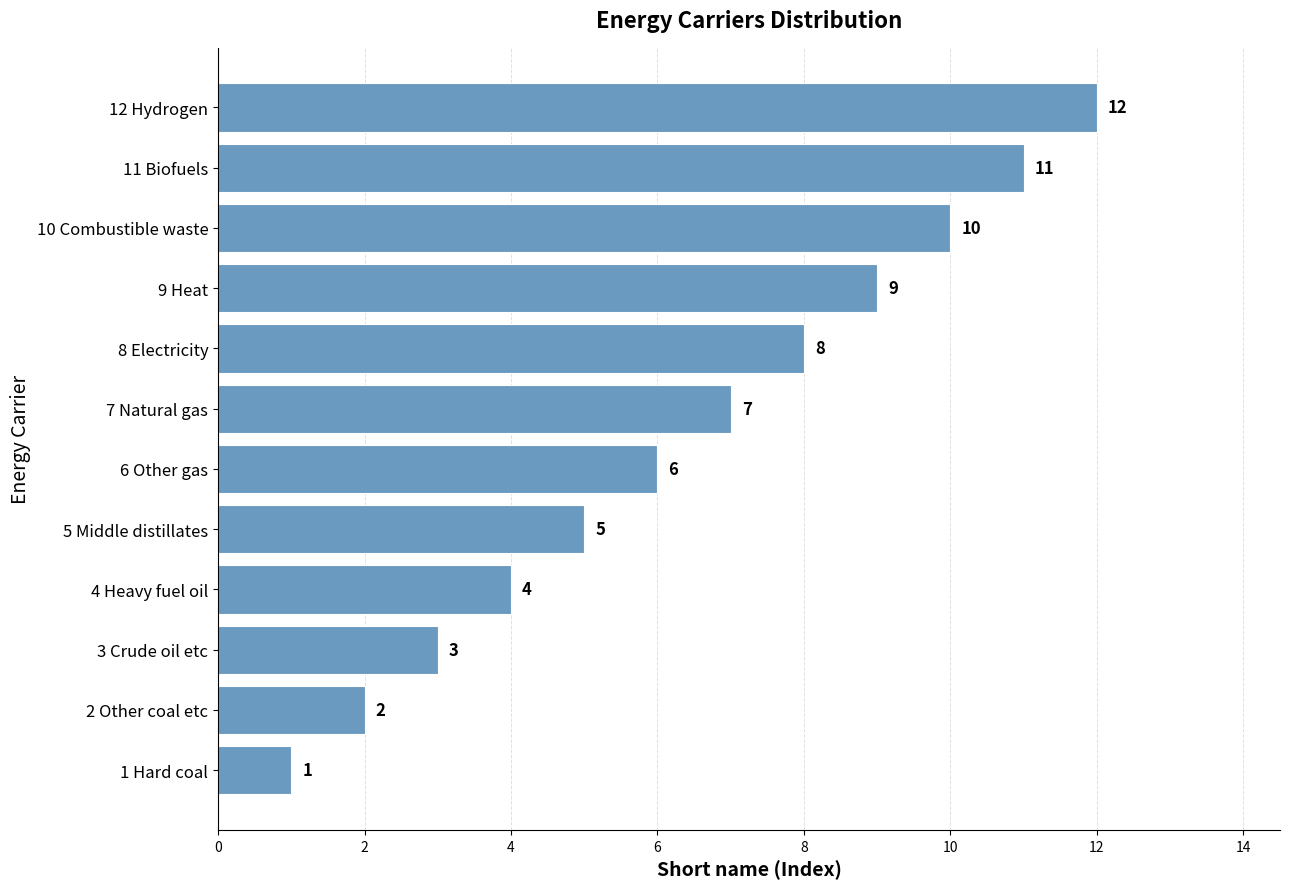

True or false: the data shows 0 at 1 Hard coal.

False